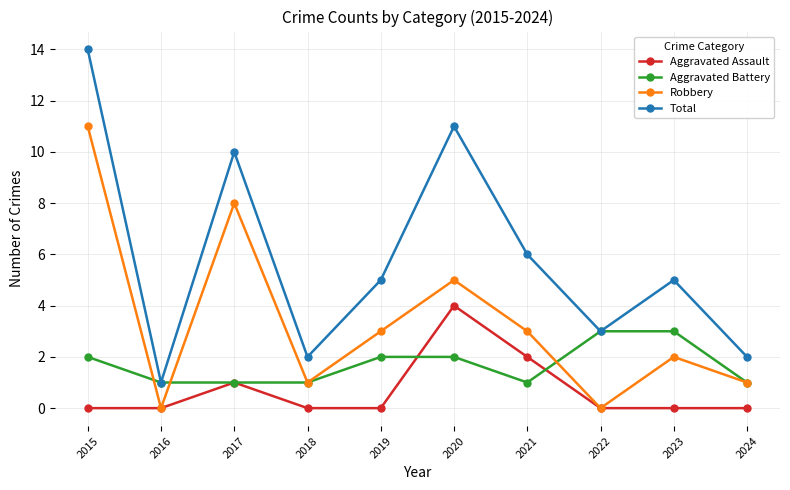

How many data points does each series have?

10